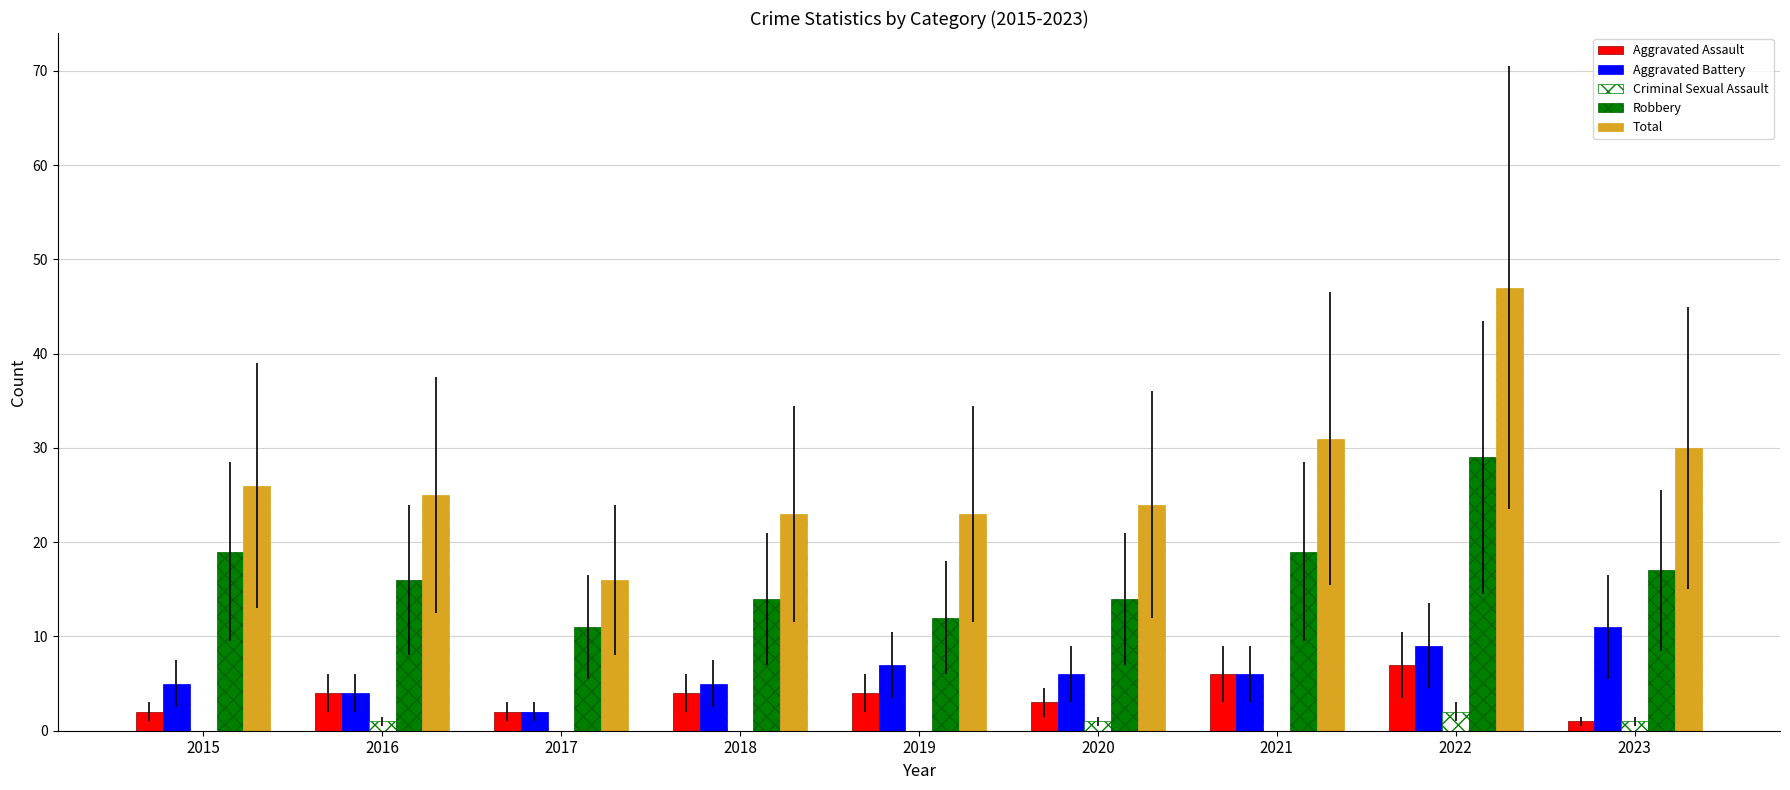

What is the maximum value for Criminal Sexual Assault?

2